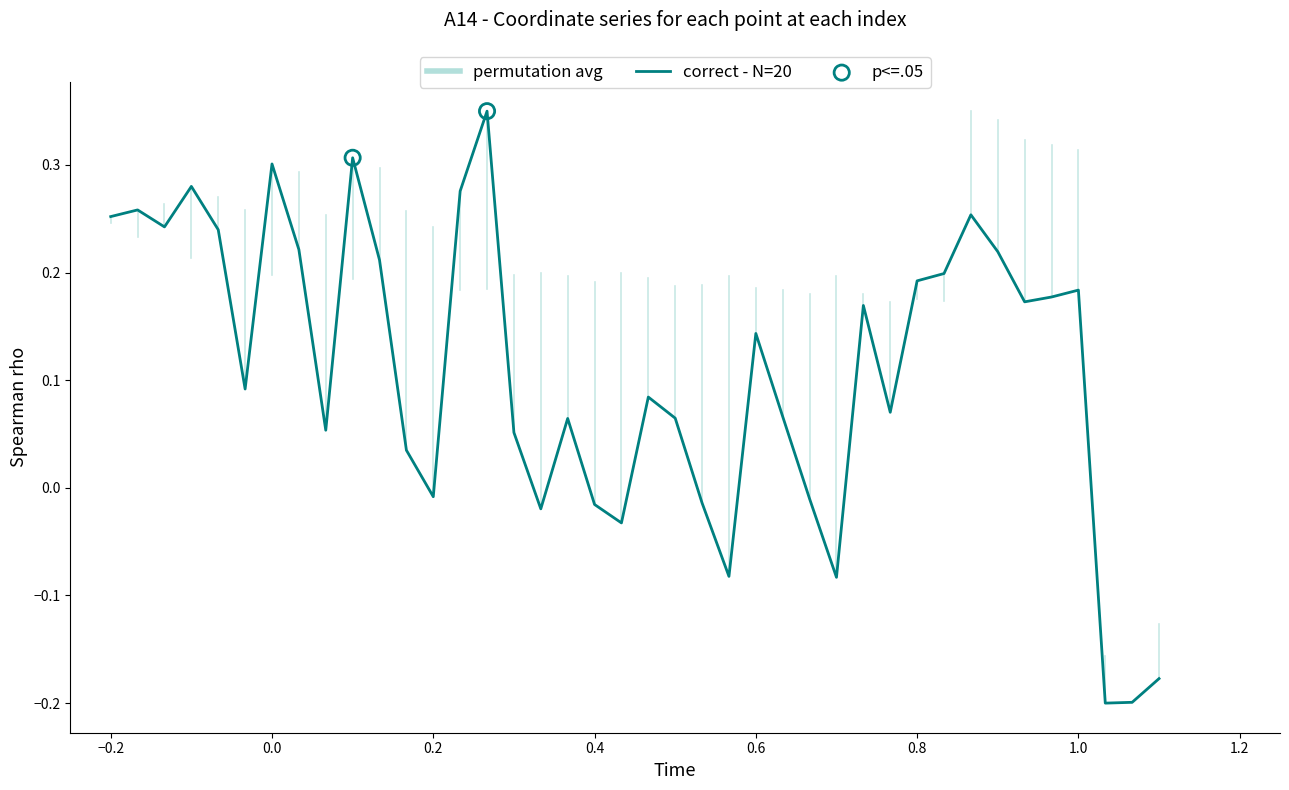

Does the chart have visible grid lines?

No